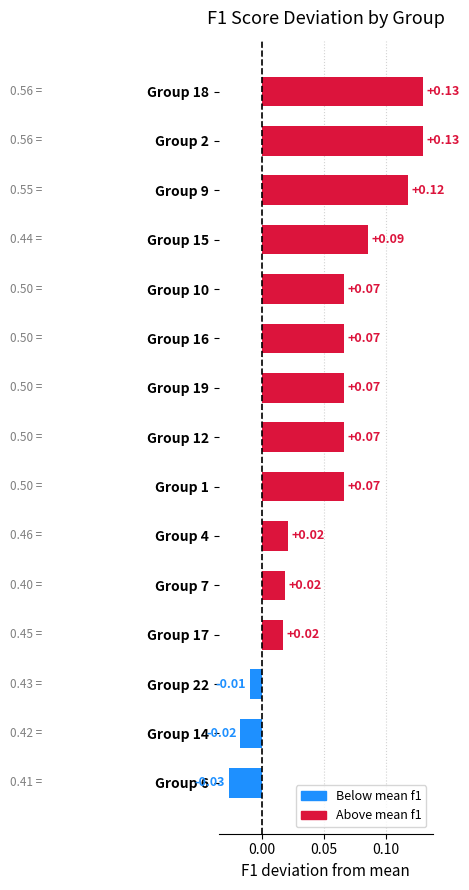

What is the sum of all values?

0.8